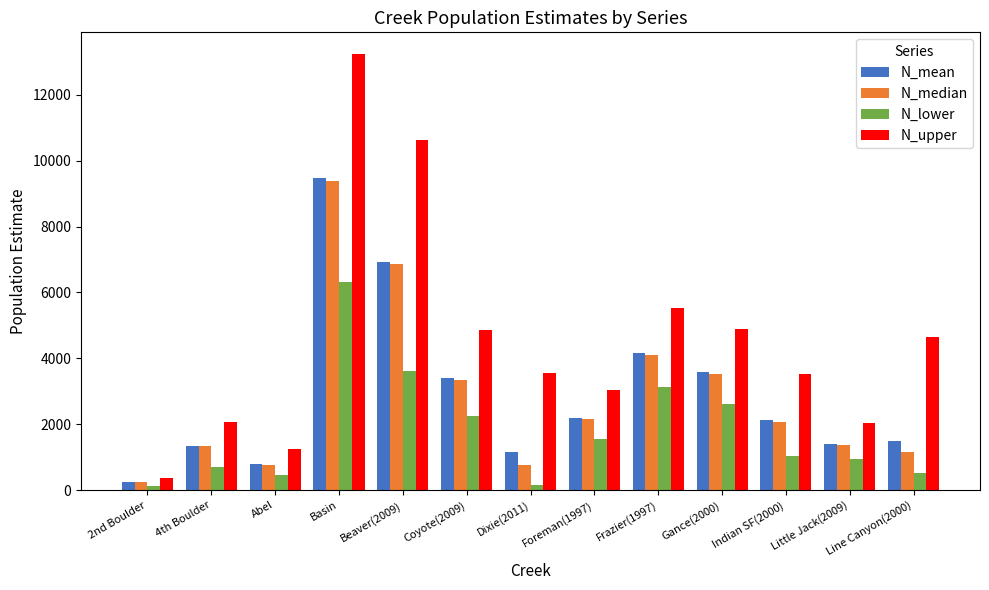

Which label corresponds to the largest value in the chart?

Basin